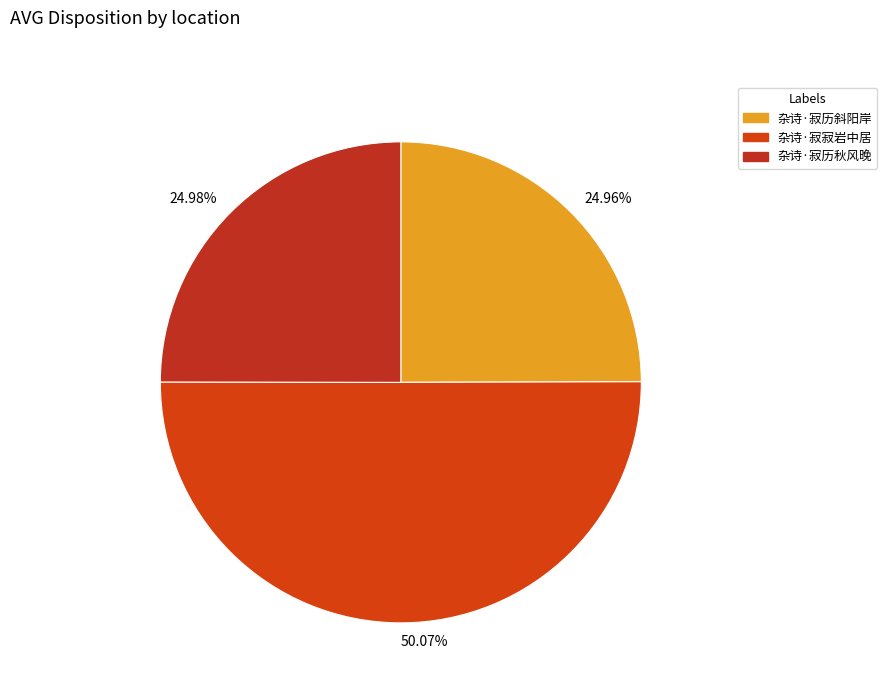

How many slices are in this pie chart?

3